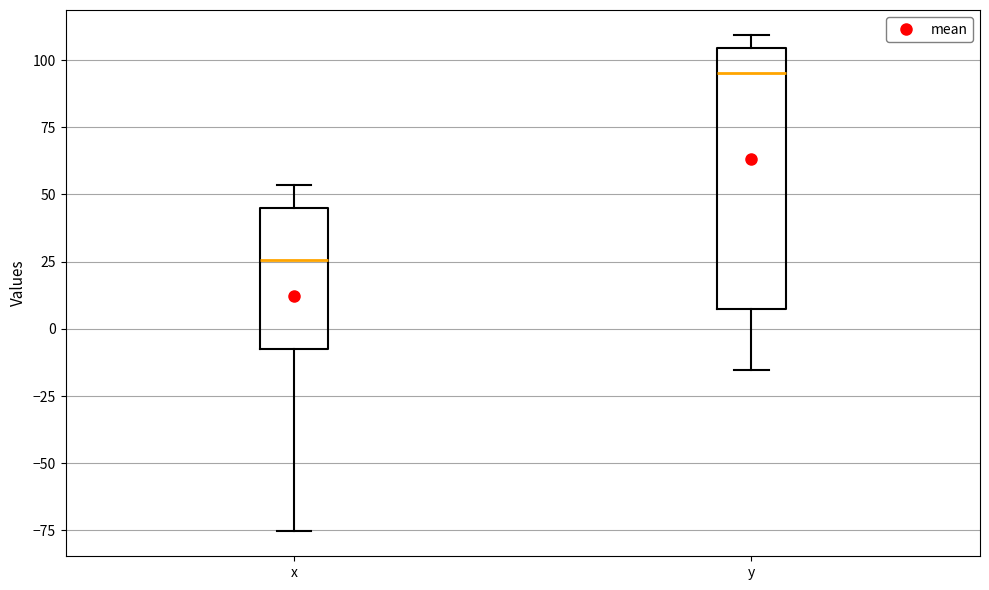

Where is the upper edge of the box for y on the y-axis? The values are not printed on the chart, so give them approximately, as read against the axis.

105